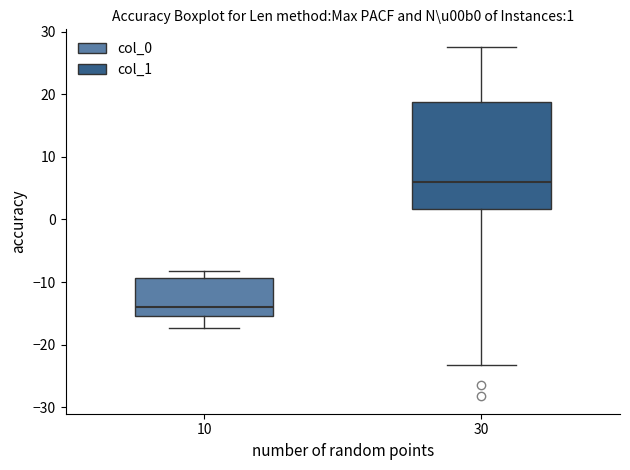

Which box is the tallest, from its lower edge to its upper edge?

30